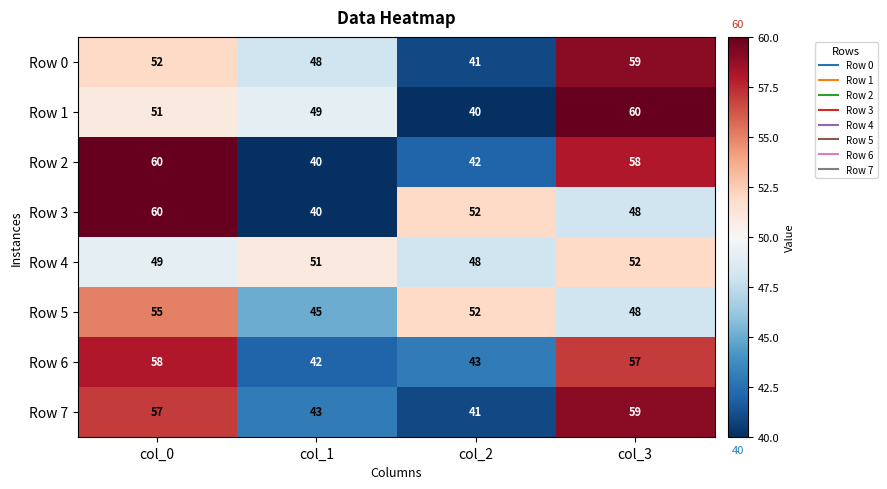

What is the difference between the maximum and minimum values in the Row 5 series?

10